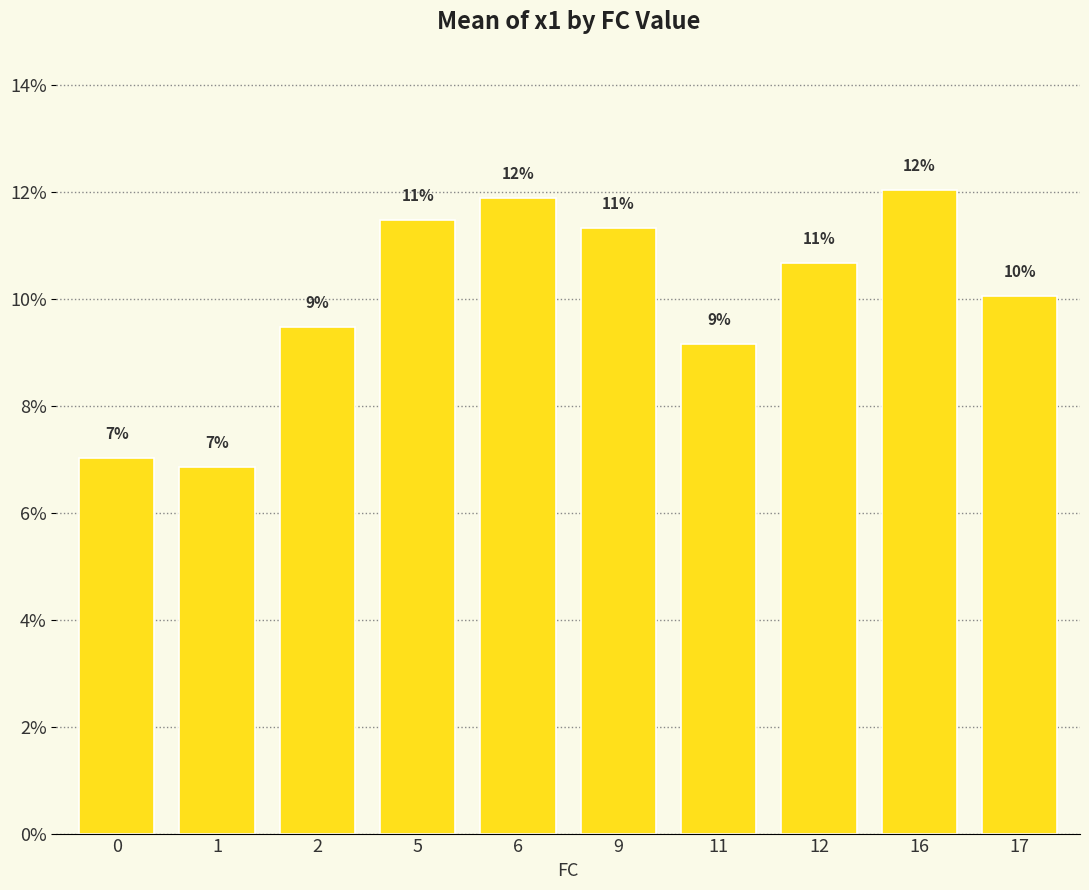

Which has a higher value, 11 or 9?

9